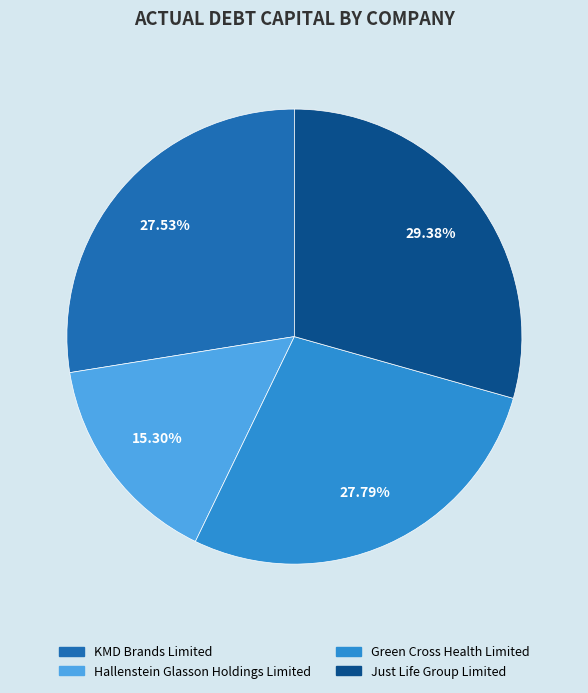

What portion of the pie excludes Just Life Group Limited?

70.6%